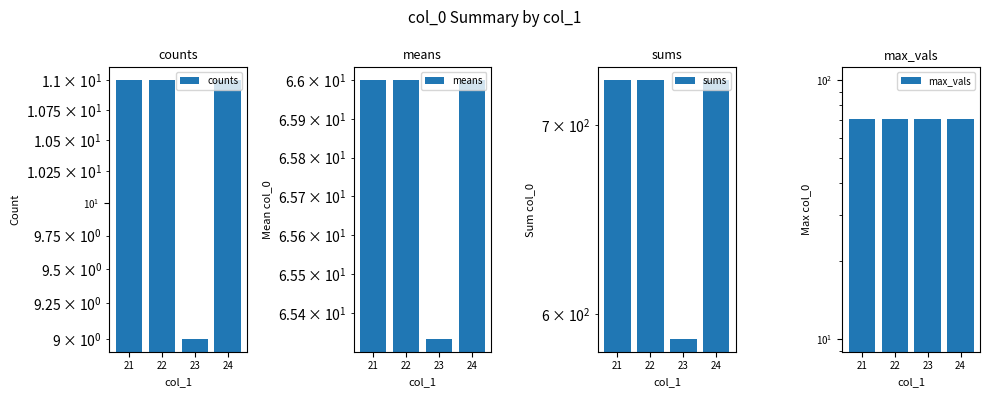

Is the value of max_vals at 23 greater than the value of counts at 22?

Yes